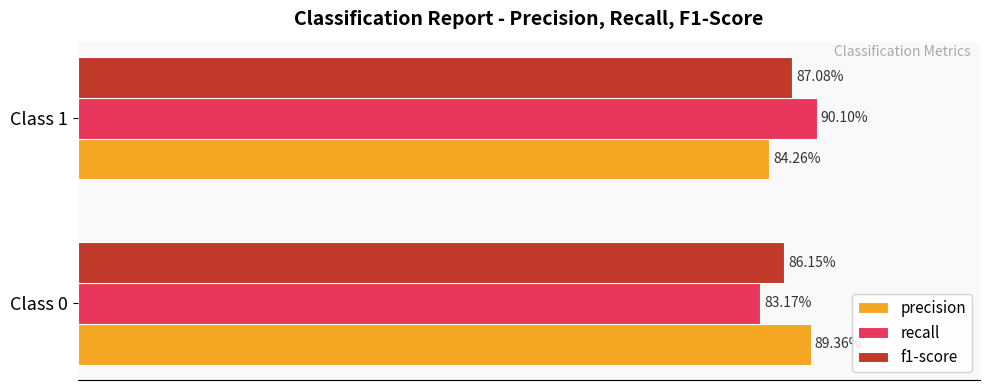

What are all the series names shown in the legend?

precision, recall, f1-score